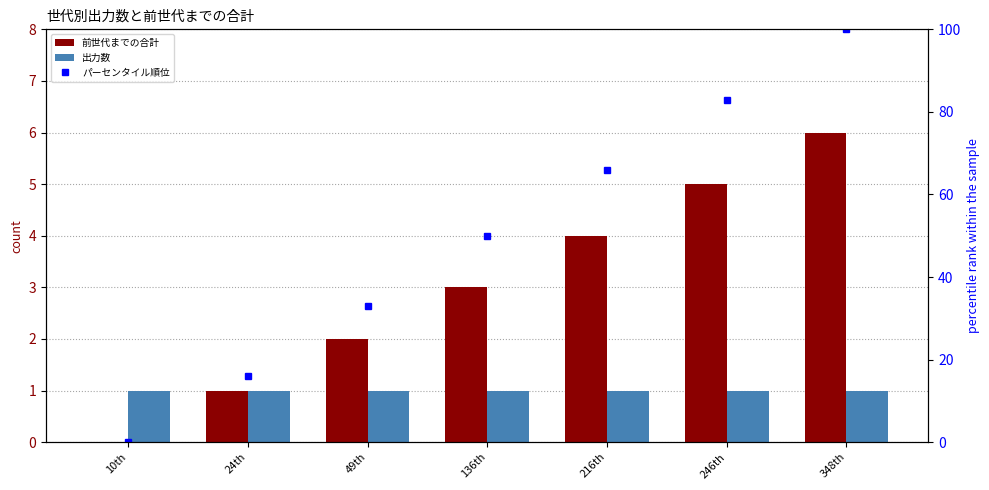

Reading right to left, transcribe all the data shown in this chart.

前世代までの合計: 348th=6	246th=5	216th=4	136th=3	49th=2	24th=1	10th=0
出力数: 348th=1	246th=1	216th=1	136th=1	49th=1	24th=1	10th=1
パーセンタイル順位: 348th=100	246th=83	216th=66	136th=50	49th=33	24th=16	10th=0